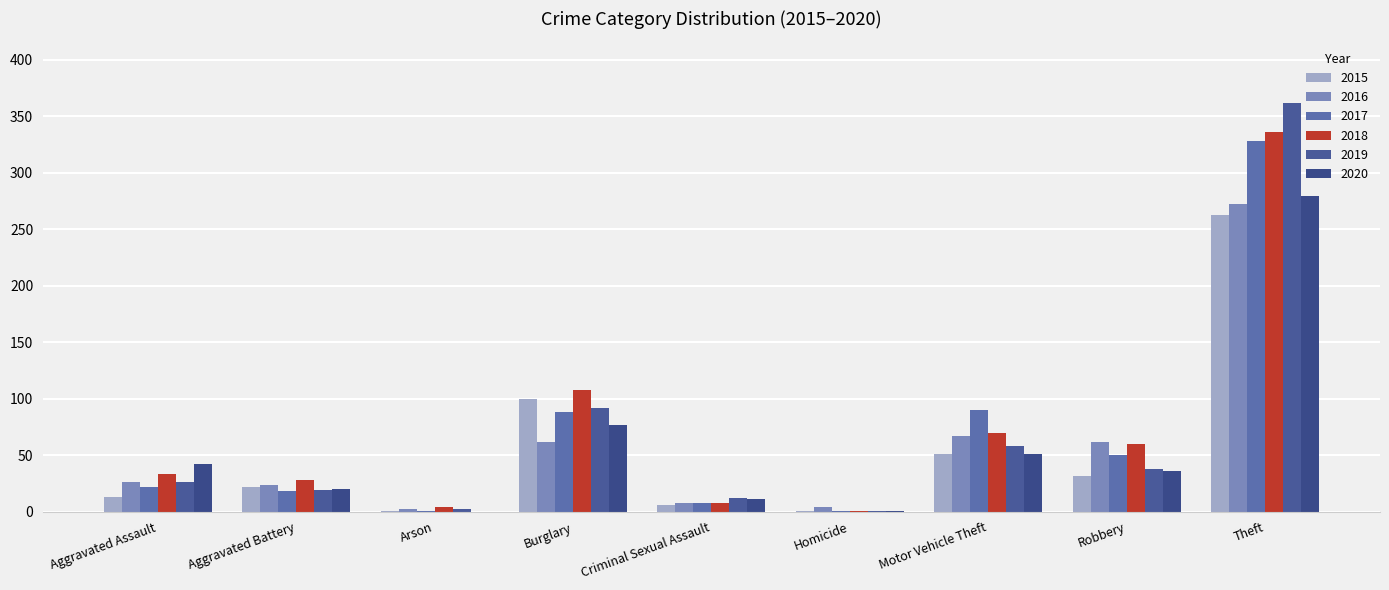

How many groups of bars are there?

9